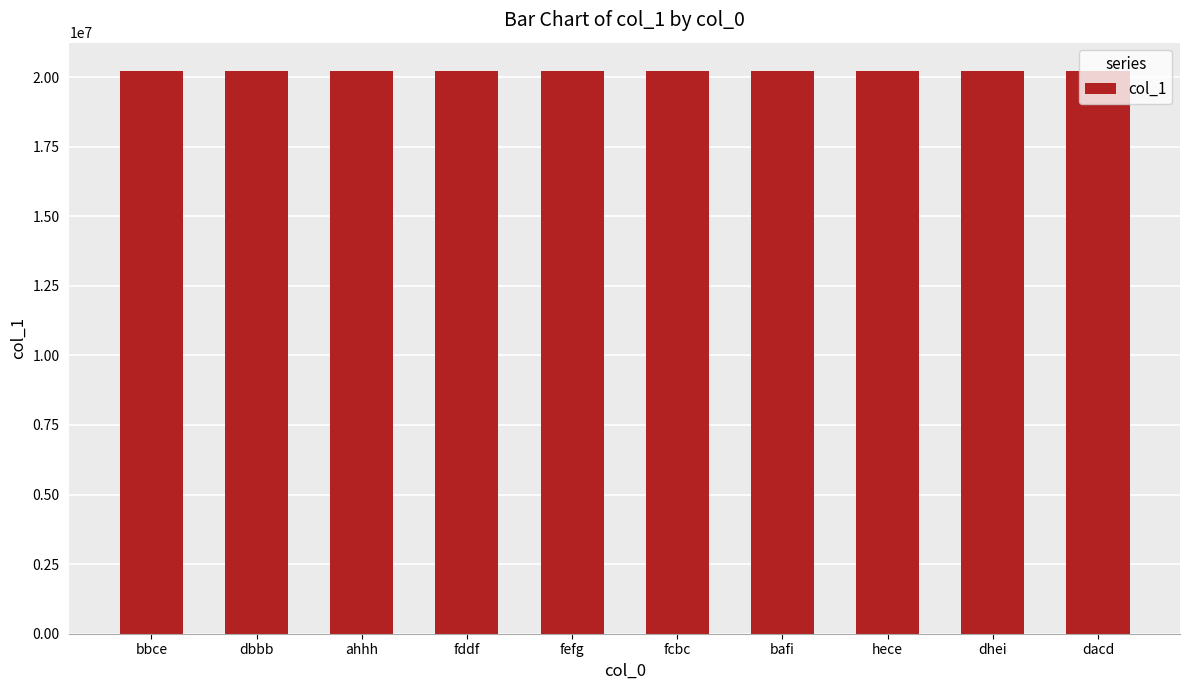

What is the difference between the second highest and second lowest values?

4472